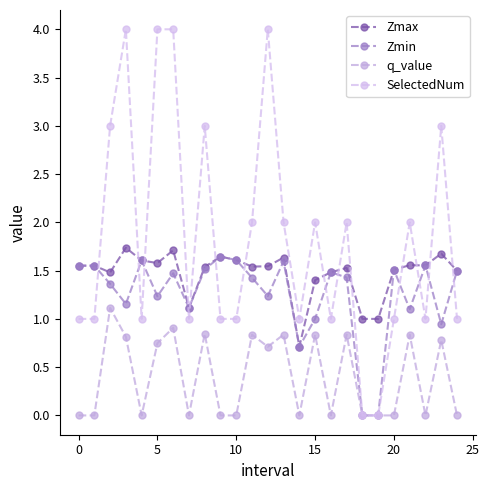

What is the sum of all Zmin values?

31.3